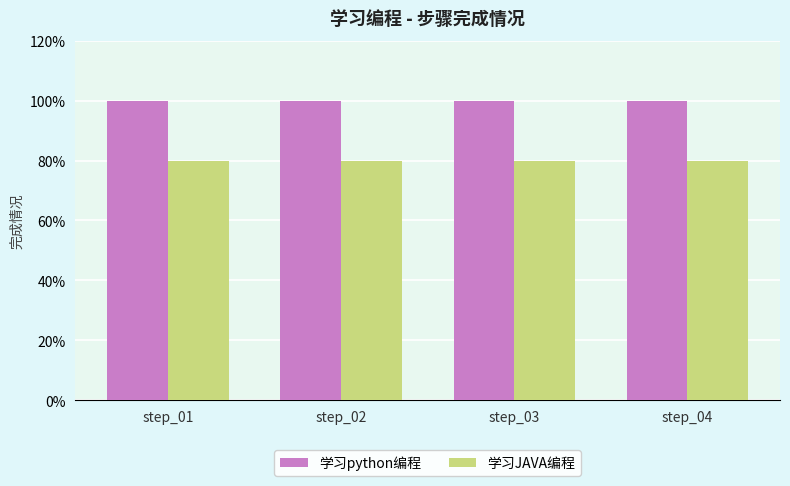

Reading right to left, transcribe all the data shown in this chart.

学习python编程: step_04=100	step_03=100	step_02=100	step_01=100
学习JAVA编程: step_04=80	step_03=80	step_02=80	step_01=80